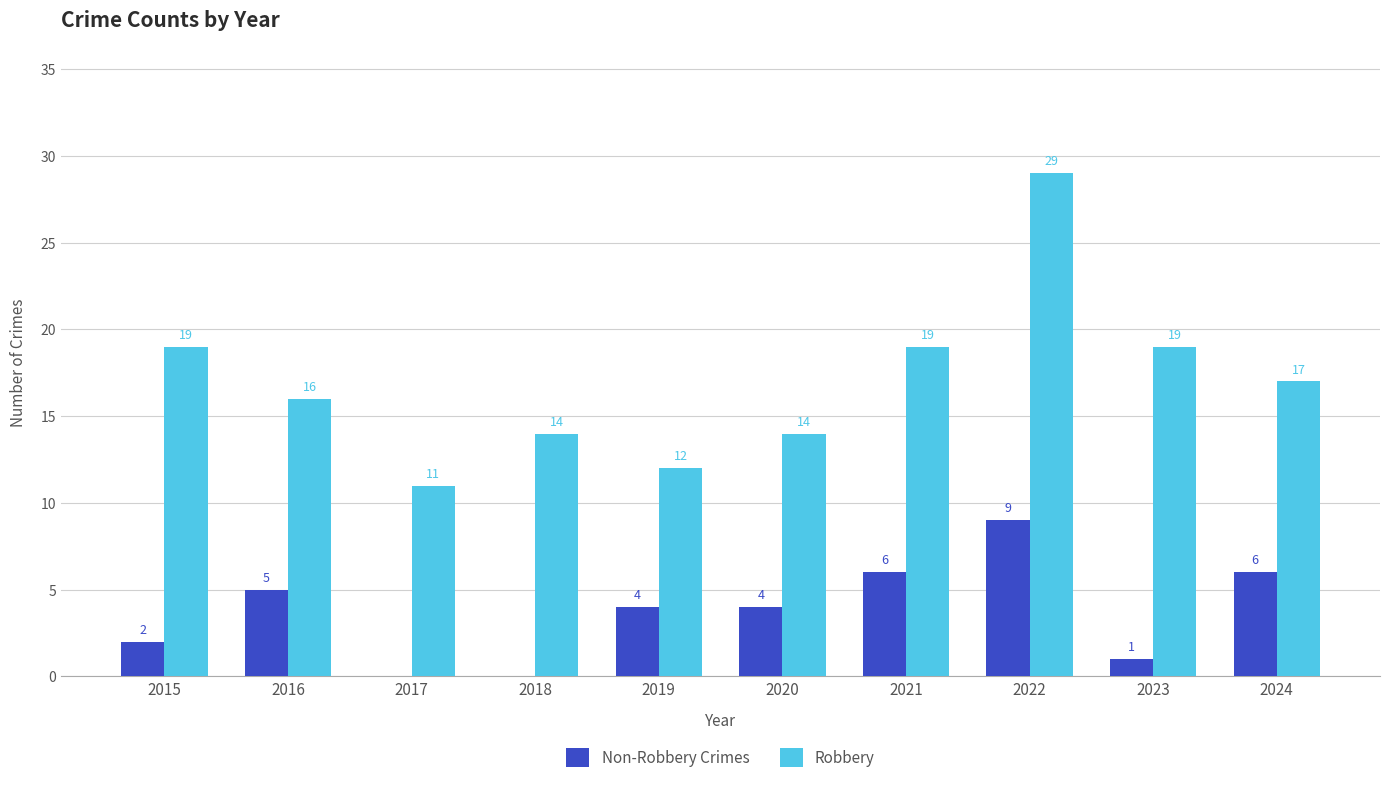

How many categories are shown in the chart?

10